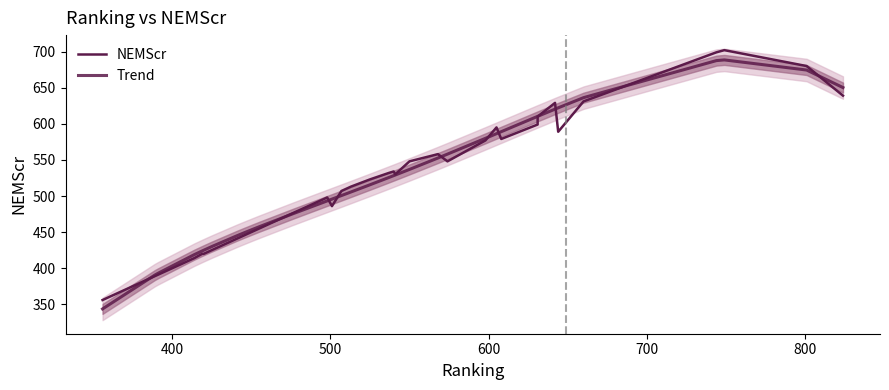

What is the smallest value displayed?

343.7